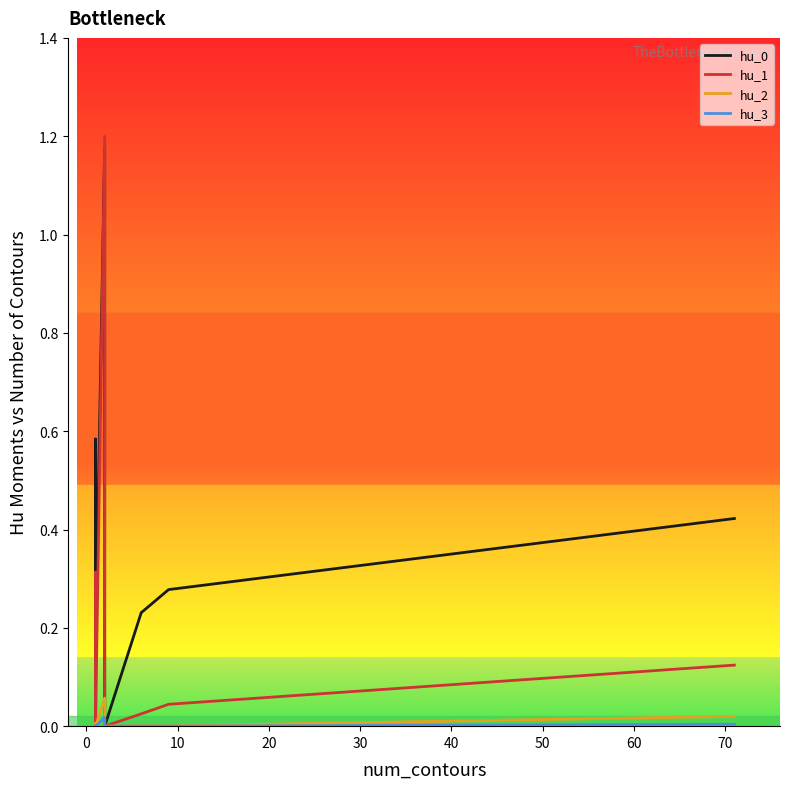

True or false: hu_2 and hu_0 intersect in this chart.

False